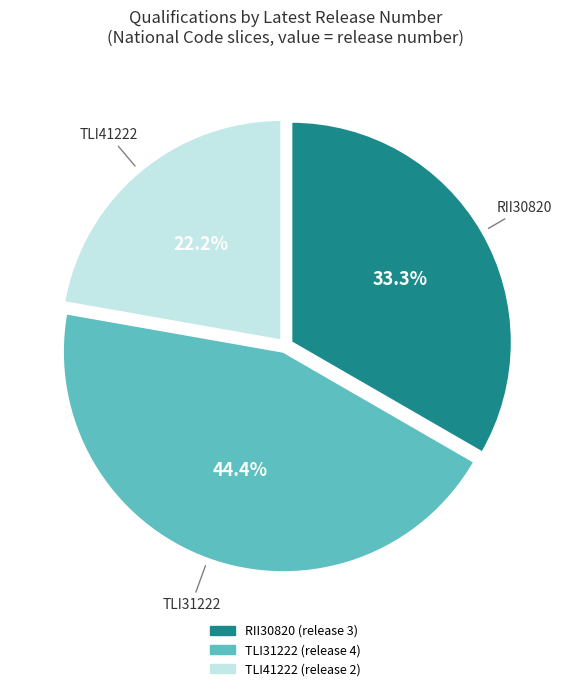

The TLI41222 slice represents 22% of the pie. True or false?

True